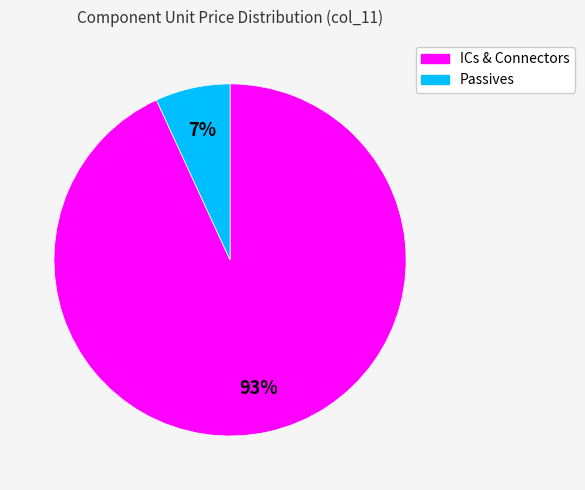

To the nearest percent, what is the difference between the largest and smallest slice percentages?

86%